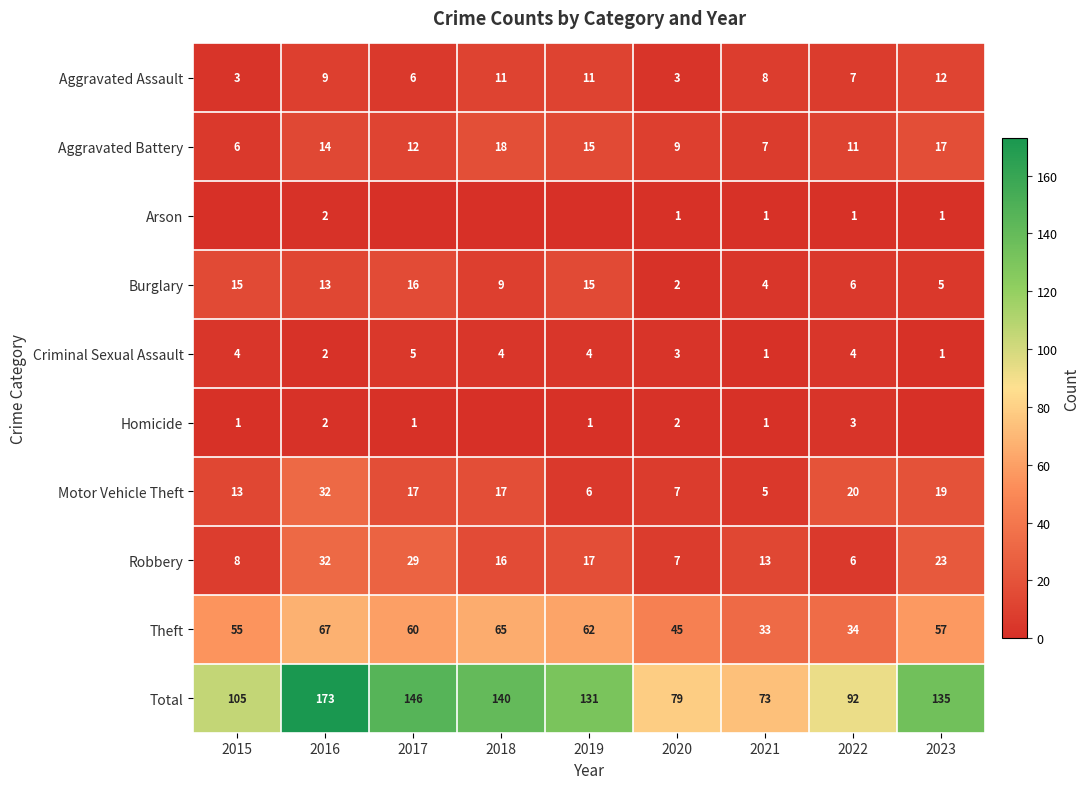

True or false: Aggravated Battery has a value of 17 at 2022.

False